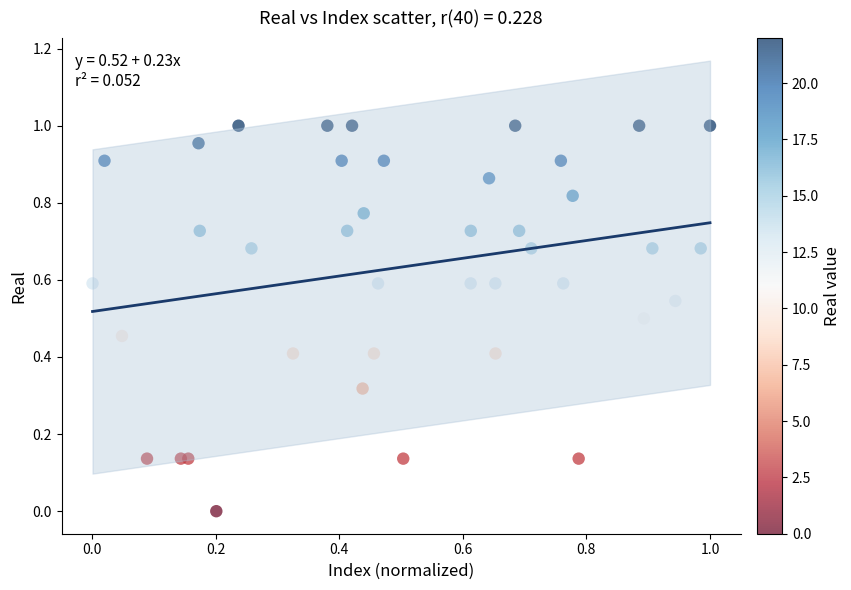

How many points are shown in the scatter plot?

40